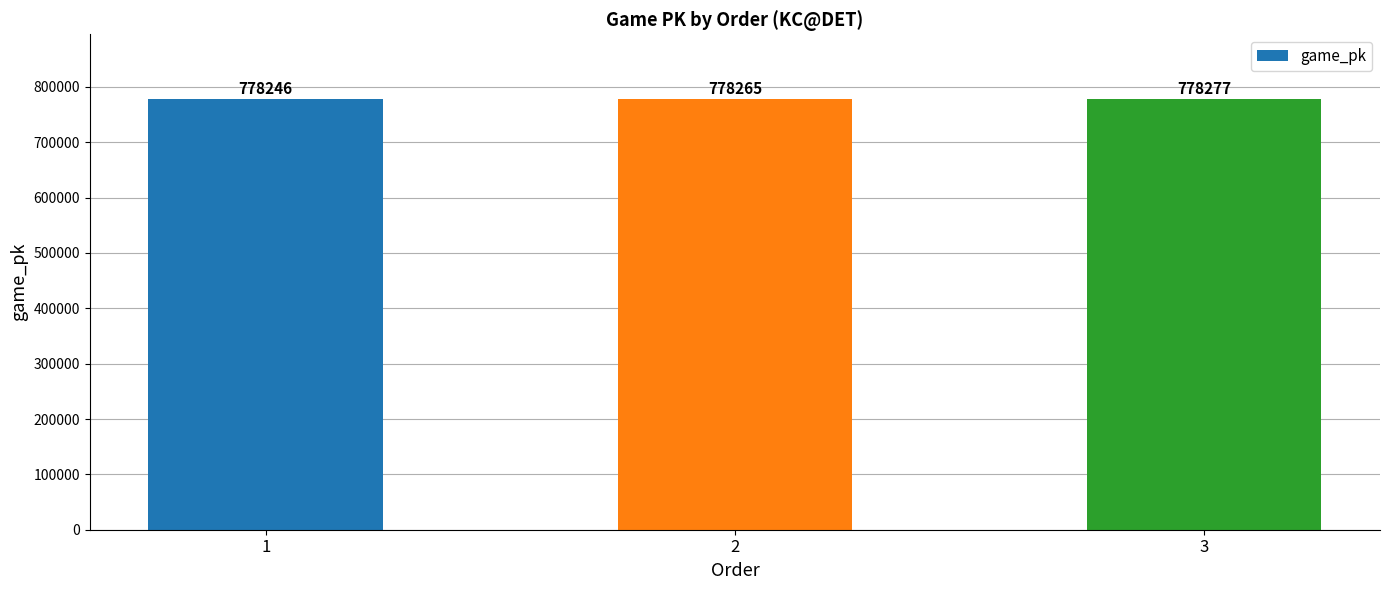

Reading left to right, transcribe all the data shown in this chart.

1=778246	2=778265	3=778277